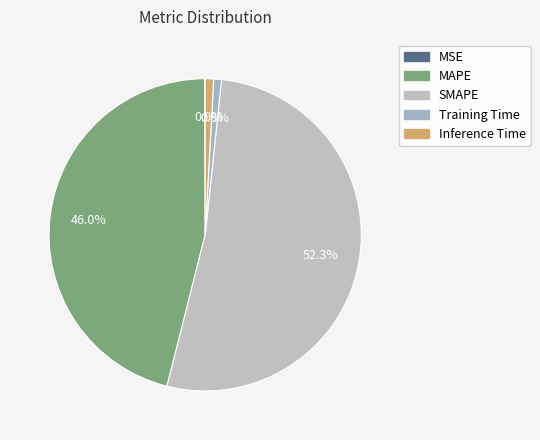

What is the smallest slice in the pie chart?

MSE